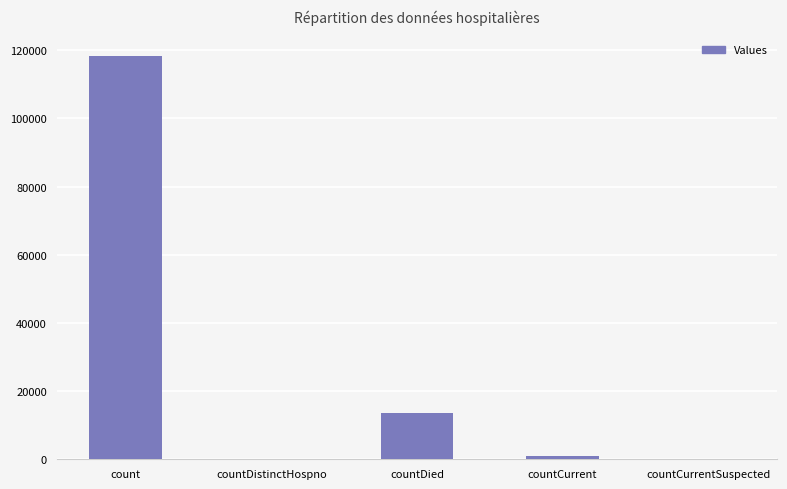

Reading right to left, extract all data points from this chart.

0	994	13641	0	118398